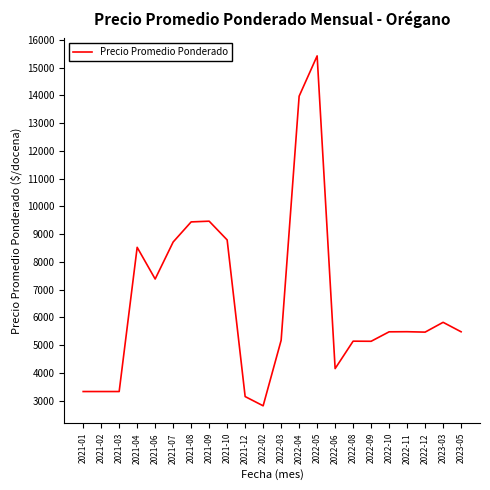

Read the value at 2023-05.

5485